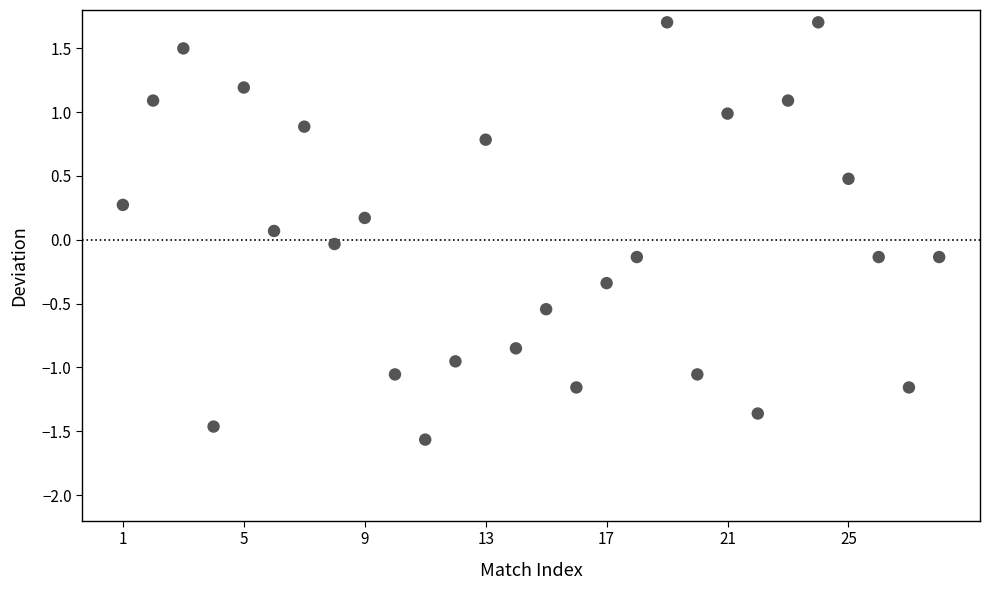

What is the range of Y values (max minus min)?

3.3